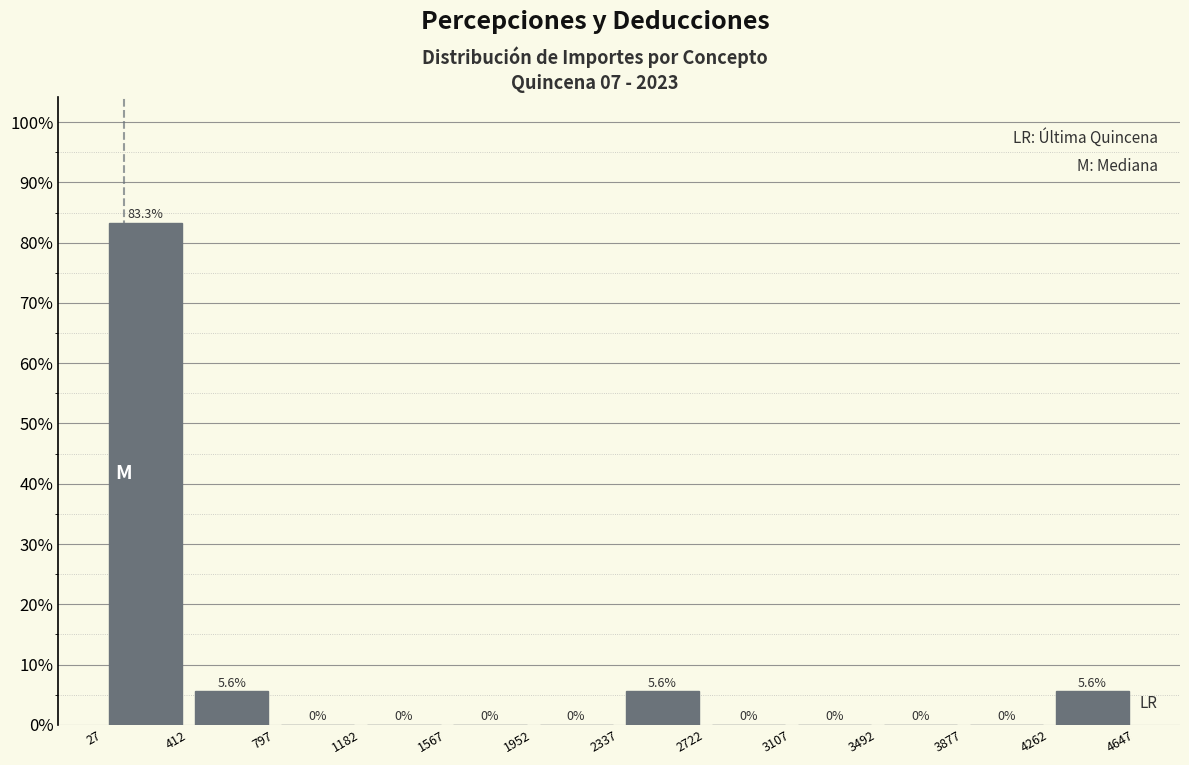

Reading left to right, transcribe this chart: for each bar, give the range it covers on the x-axis and its height.

27 to 412: 83.3
412 to 797: 5.6
797 to 1182: 0.0
1182 to 1567: 0.0
1567 to 1952: 0.0
1952 to 2337: 0.0
2337 to 2722: 5.6
2722 to 3107: 0.0
3107 to 3492: 0.0
3492 to 3877: 0.0
3877 to 4262: 0.0
4262 to 4647: 5.6